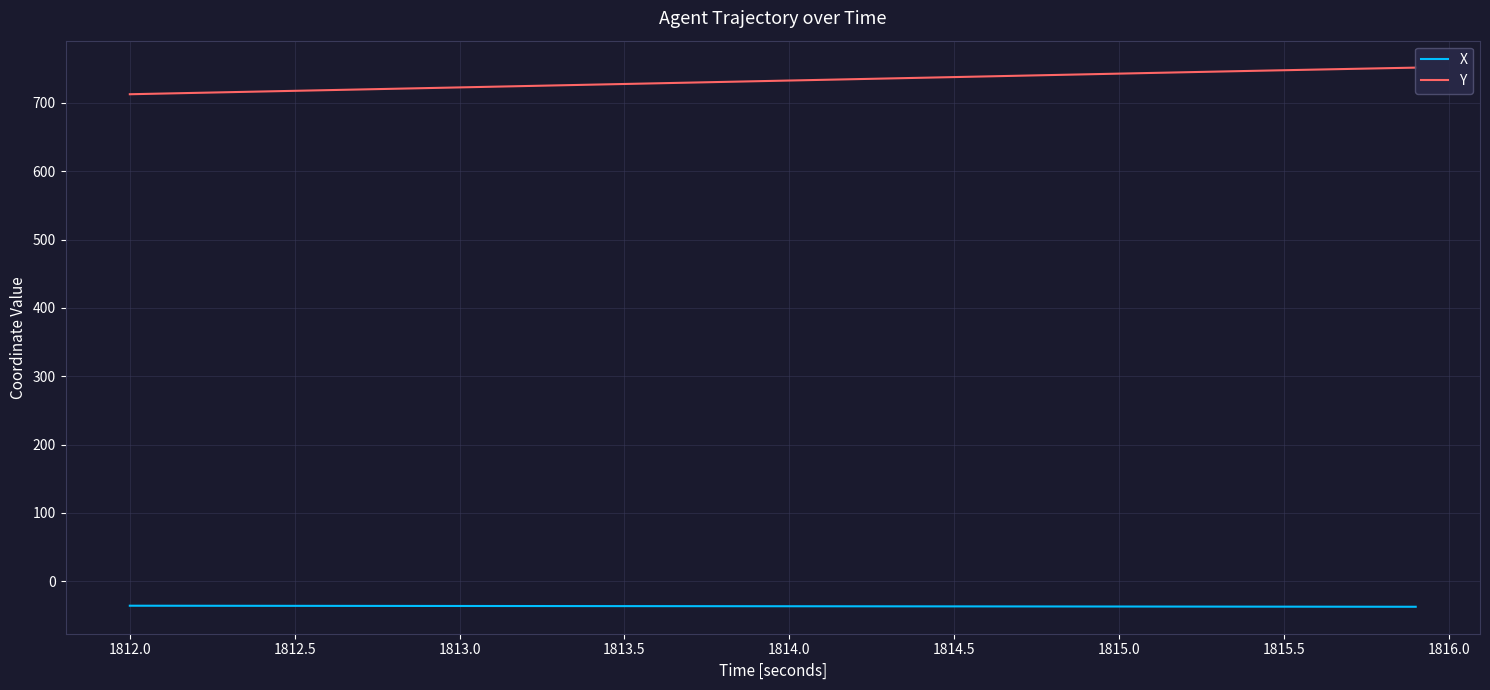

What is the maximum value for Y?

751.6